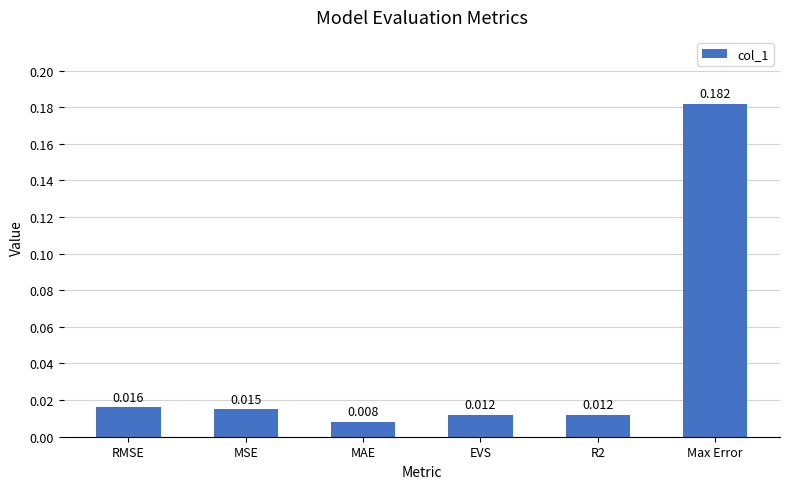

At which category does the chart reach its peak across all series?

Max Error